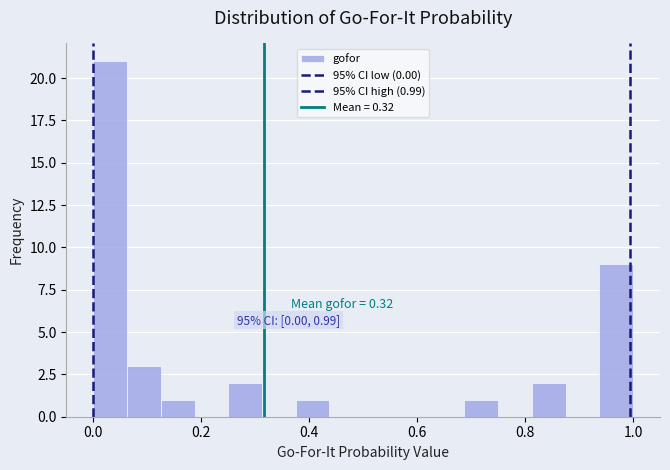

Read against the x-axis, roughly where is the centre of the tallest bar?

0.04